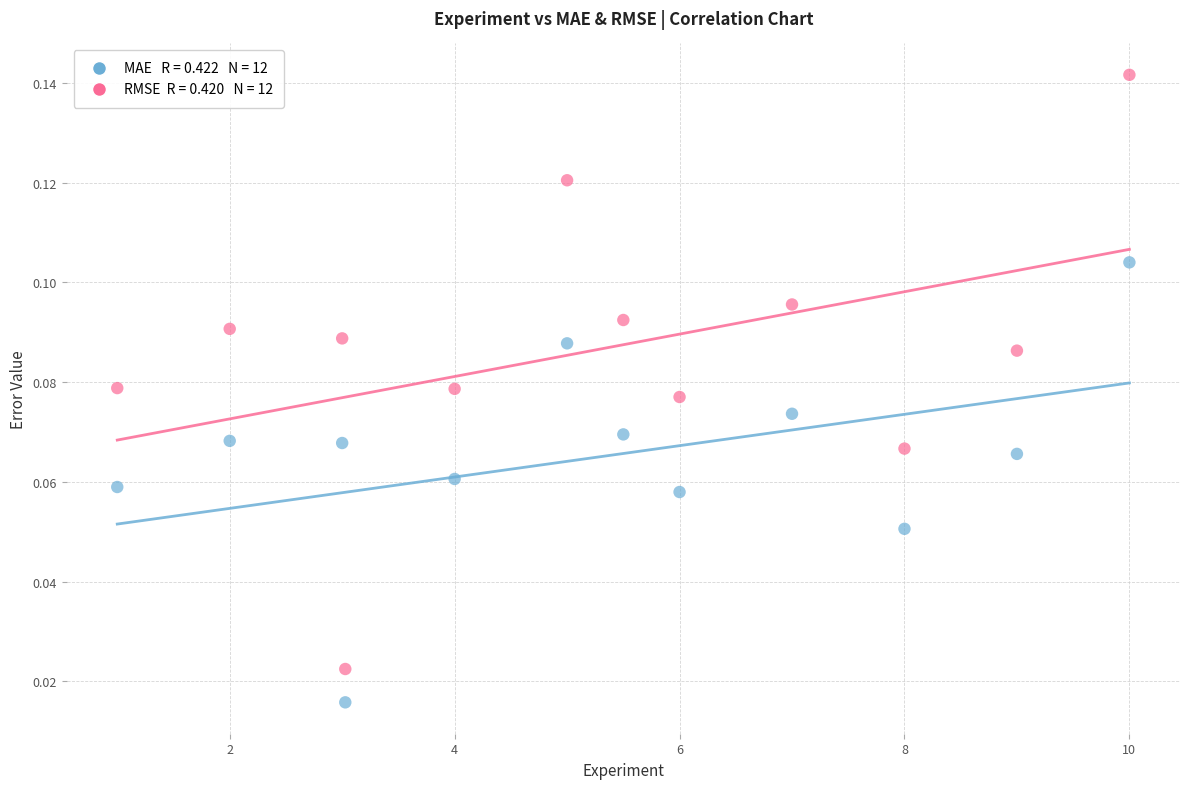

How many data points are displayed?

24